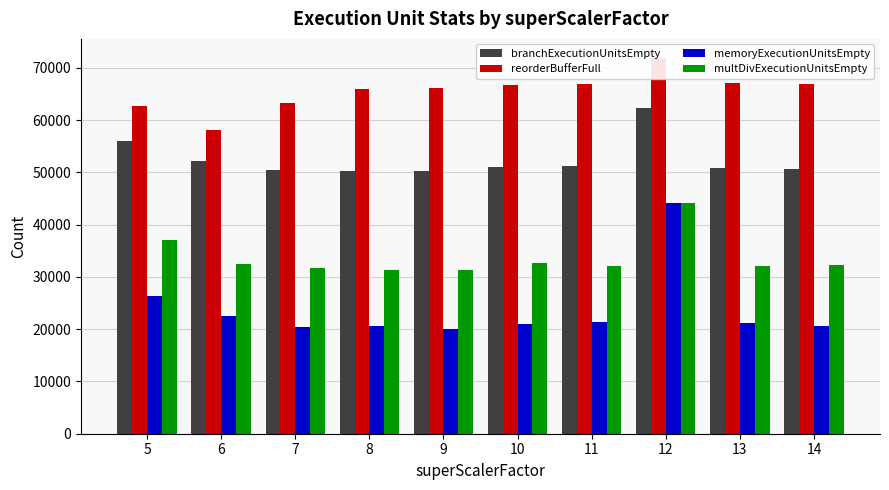

Are the bars grouped side by side (vs. stacked)?

Yes